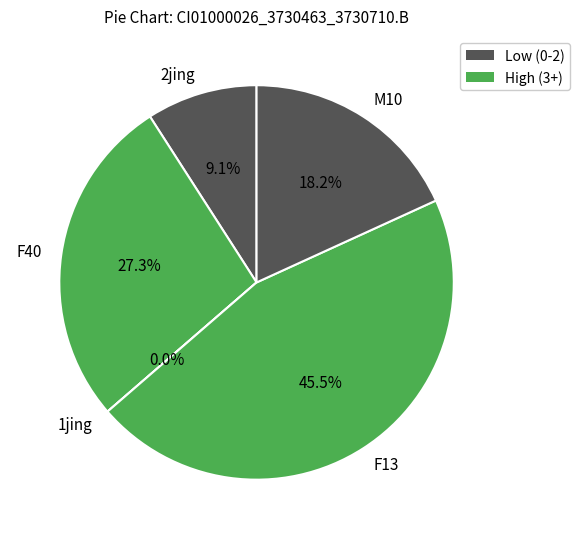

Approximately how many times larger is the value at 2jing compared to F40?

0.3